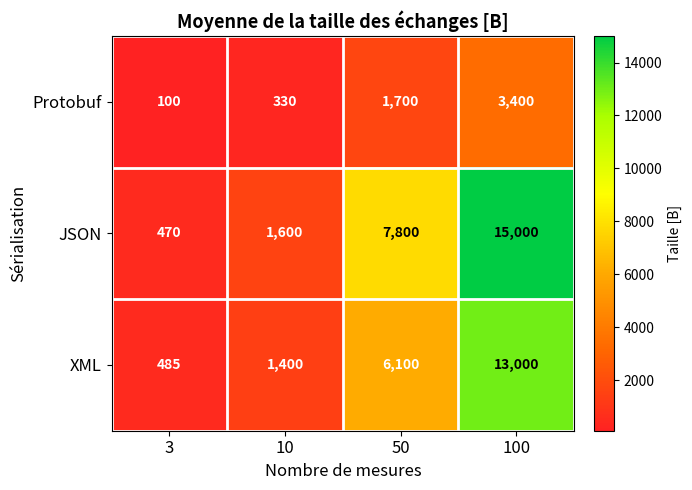

The value of Protobuf at 50 is 1700. True or false?

True